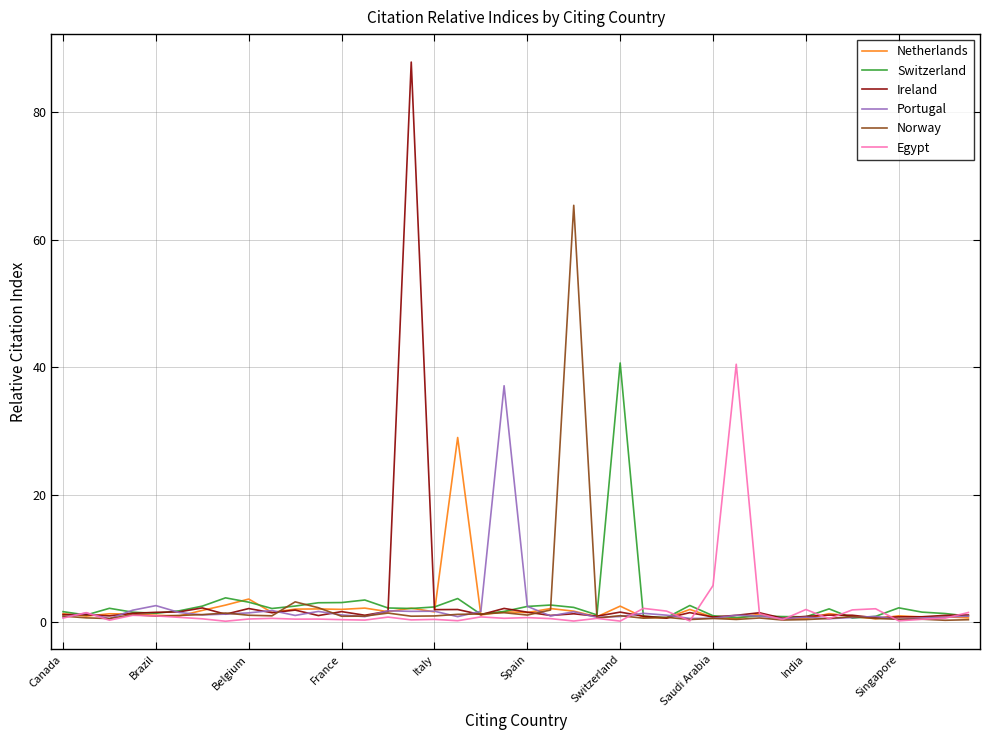

Which series has the largest range (max minus min)?

Ireland